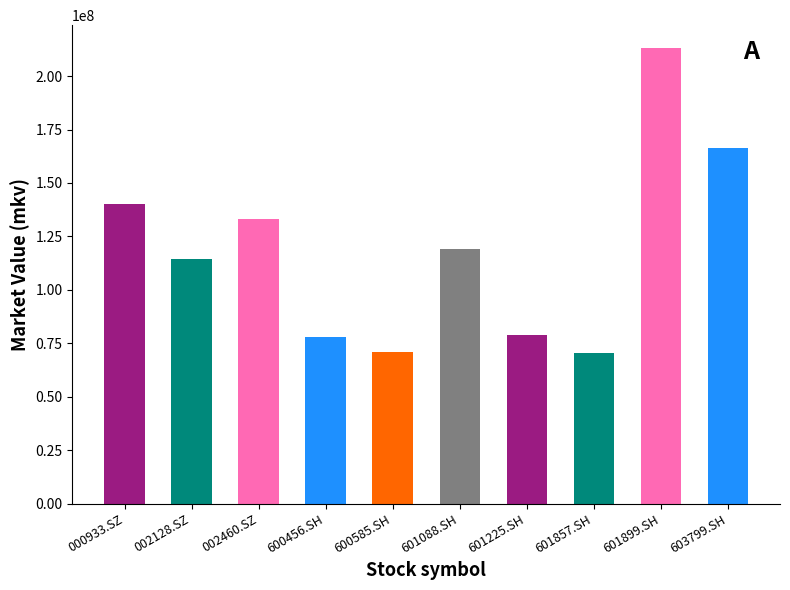

Is it true that the value at 002128.SZ is 114506424.0?

True